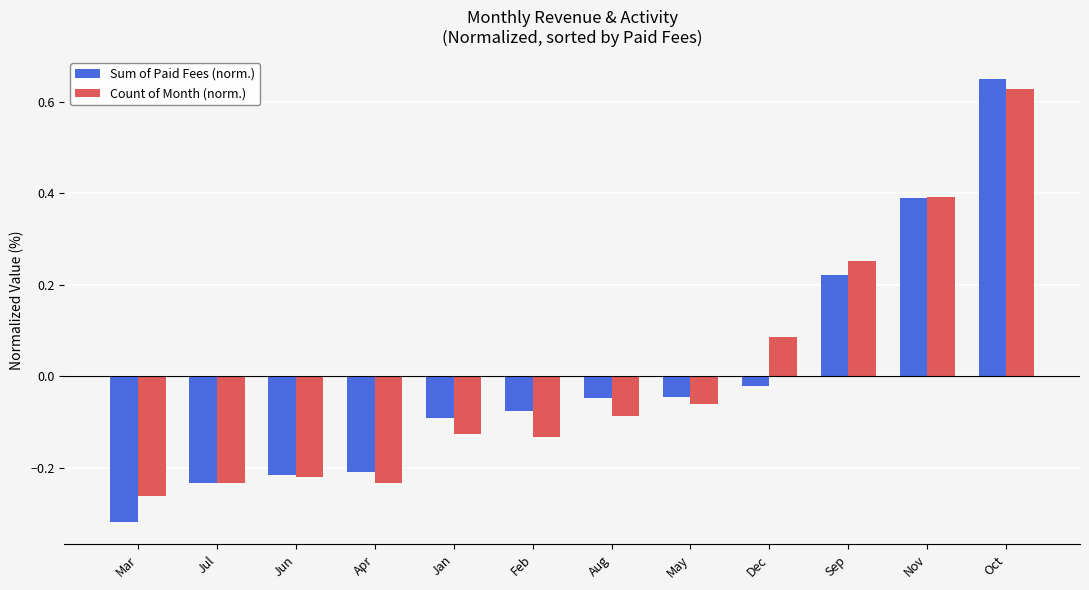

At which category is the sum across all series the highest?

Oct